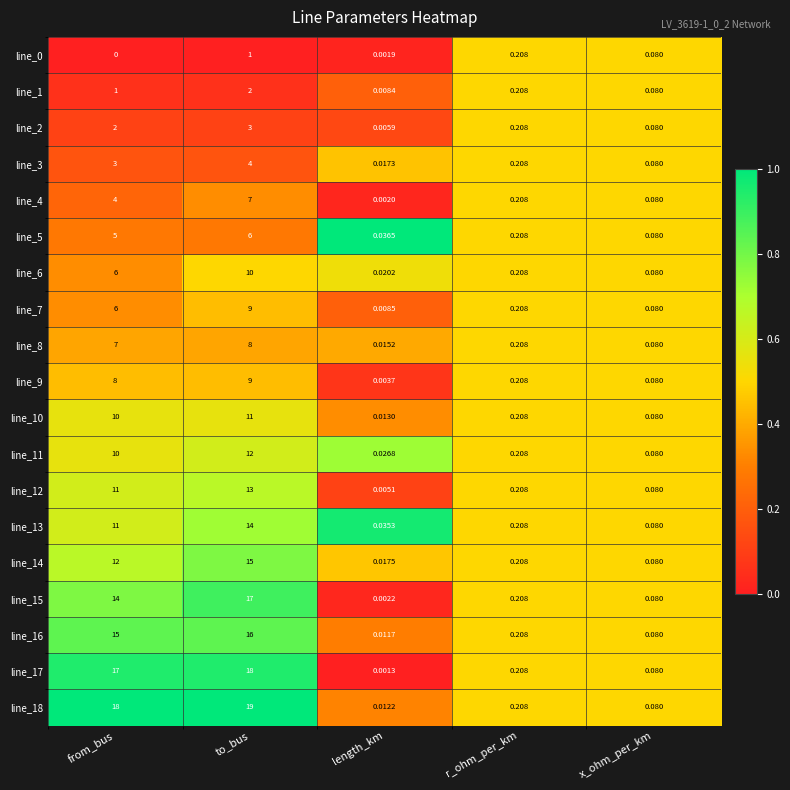

At which category is the sum across all series the highest?

to_bus